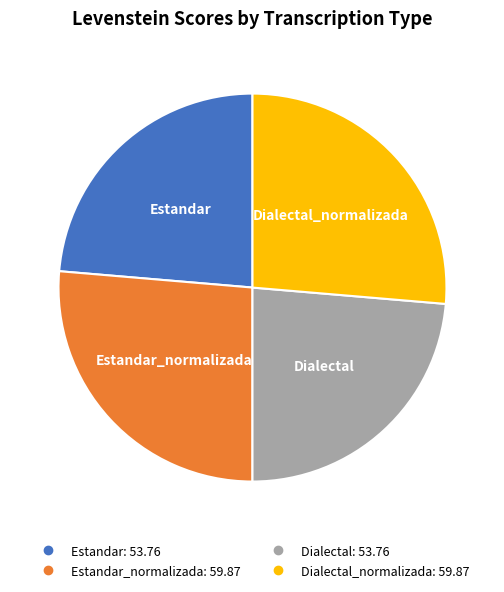

Does any single category account for the majority?

No